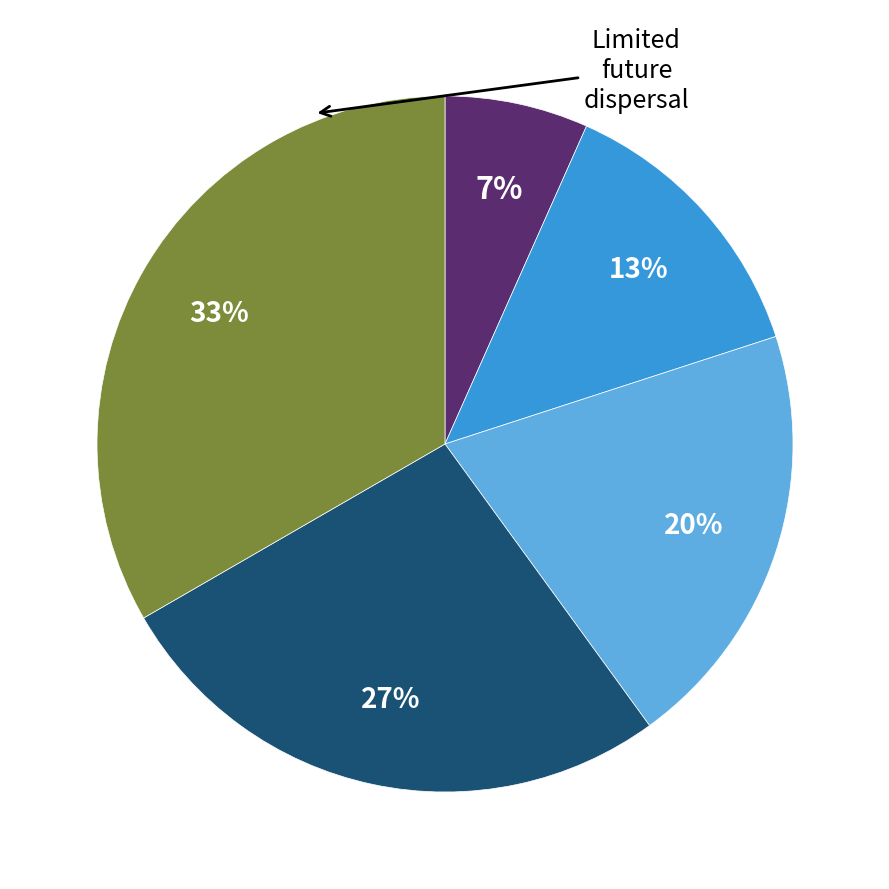

Is there a majority slice in this chart?

No